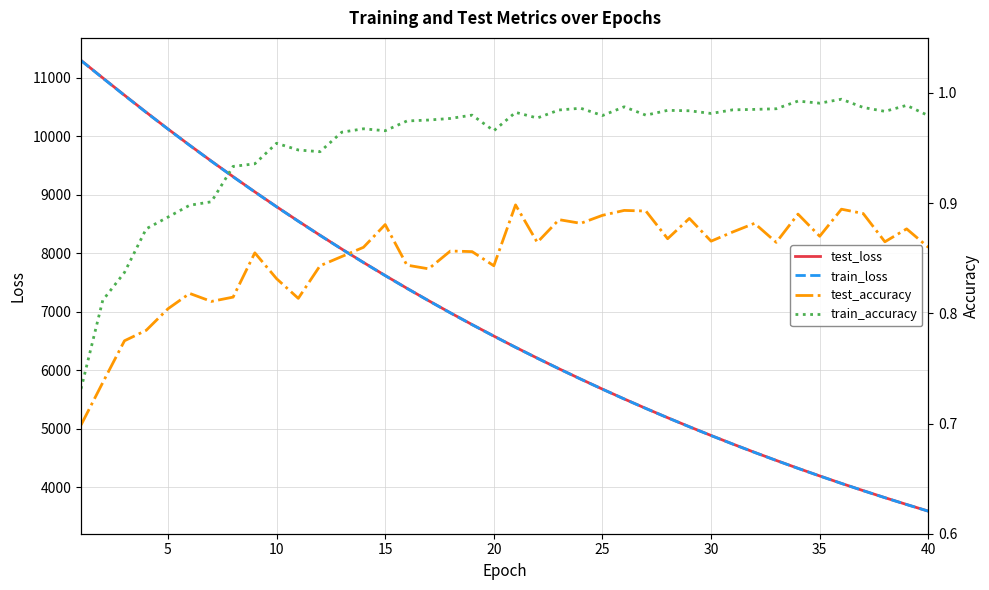

Reading left to right, what are all the values shown in this chart?

test_loss: 11296.1	10997.5	10701.5	10409.8	10124.5	9846.3	9574.5	9309.0	9049.1	8795.7	8548.7	8307.2	8071.7	7842.3	7618.6	7400.7	7188.4	6981.4	6779.9	6583.9	6392.2	6206.2	6024.8	5848.3	5676.4	5509.1	5346.5	5187.9	5033.7	4883.9	4737.8	4595.7	4457.6	4323.1	4192.3	4065.1	3941.5	3821.3	3704.3	3590.6
train_loss: 11294.4	10994.4	10698.3	10407.0	10122.5	9844.1	9572.3	9306.4	9047.0	8793.6	8546.5	8305.5	8070.1	7840.8	7617.2	7399.3	7187.0	6980.1	6778.6	6582.4	6391.2	6205.1	6023.8	5847.3	5675.5	5508.2	5345.5	5187.0	5032.9	4882.9	4736.9	4594.9	4456.7	4322.3	4191.6	4064.4	3940.8	3820.5	3703.6	3589.9
test_accuracy: 0.7	0.7	0.8	0.8	0.8	0.8	0.8	0.8	0.9	0.8	0.8	0.8	0.9	0.9	0.9	0.8	0.8	0.9	0.9	0.8	0.9	0.9	0.9	0.9	0.9	0.9	0.9	0.9	0.9	0.9	0.9	0.9	0.9	0.9	0.9	0.9	0.9	0.9	0.9	0.9
train_accuracy: 0.7	0.8	0.8	0.9	0.9	0.9	0.9	0.9	0.9	1.0	0.9	0.9	1.0	1.0	1.0	1.0	1.0	1.0	1.0	1.0	1.0	1.0	1.0	1.0	1.0	1.0	1.0	1.0	1.0	1.0	1.0	1.0	1.0	1.0	1.0	1.0	1.0	1.0	1.0	1.0